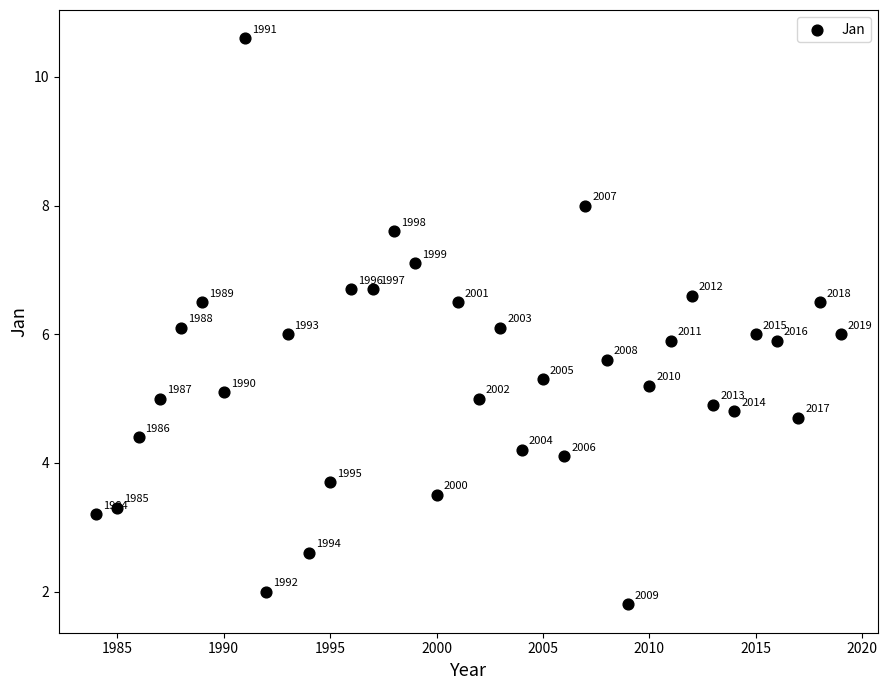

What Y value in the scatter plot is closest to 6?

6.0